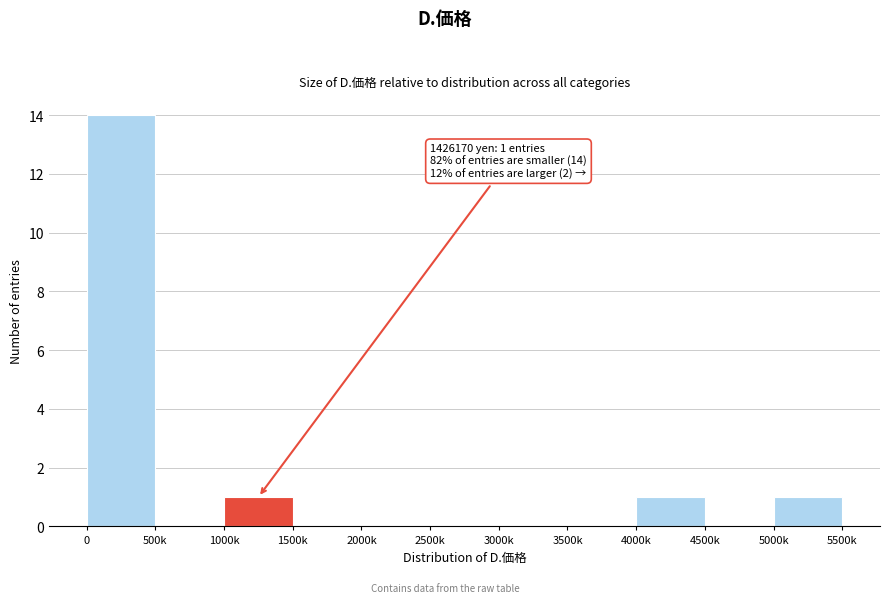

Reading left to right, what are all the values shown in this chart?

0=14	500k=0	1000k=1	1500k=0	2000k=0	2500k=0	3000k=0	3500k=0	4000k=1	4500k=0	5000k=1